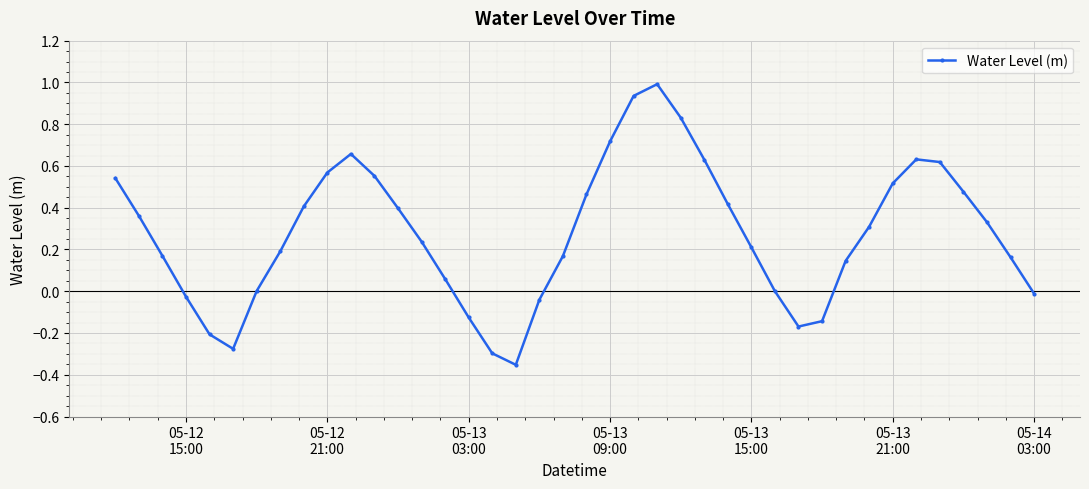

Does the chart have visible grid lines?

Yes